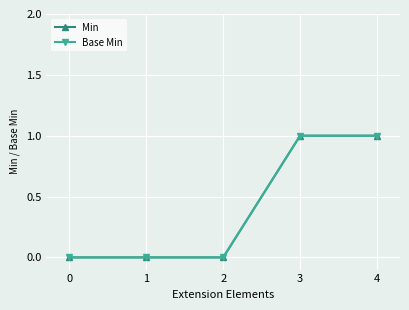

Reading left to right, transcribe all the data shown in this chart.

Min: 0	0	0	1	1
Base Min: 0	0	0	1	1